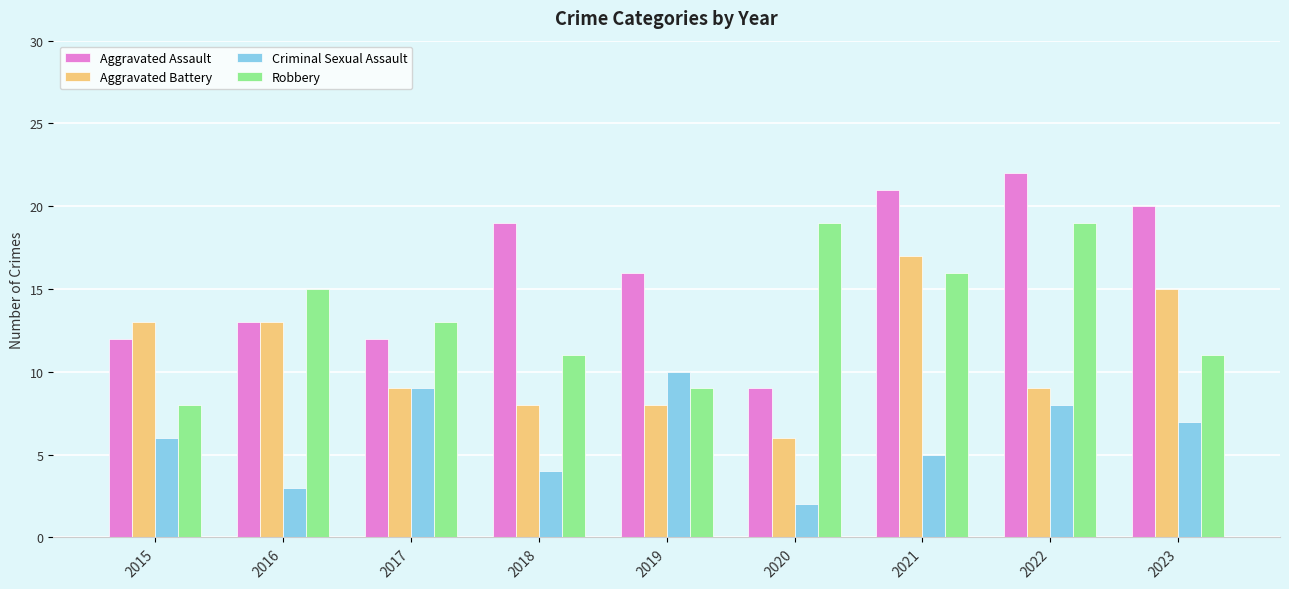

What is the difference between the Criminal Sexual Assault values at 2023 and 2020?

5